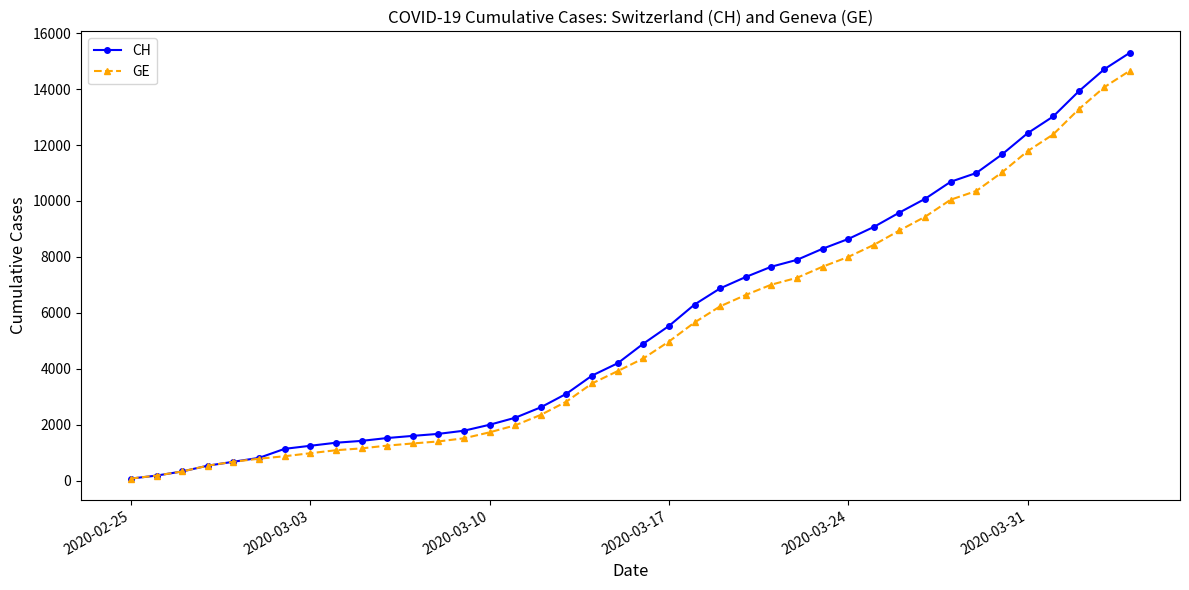

What is the maximum value for GE?

14662